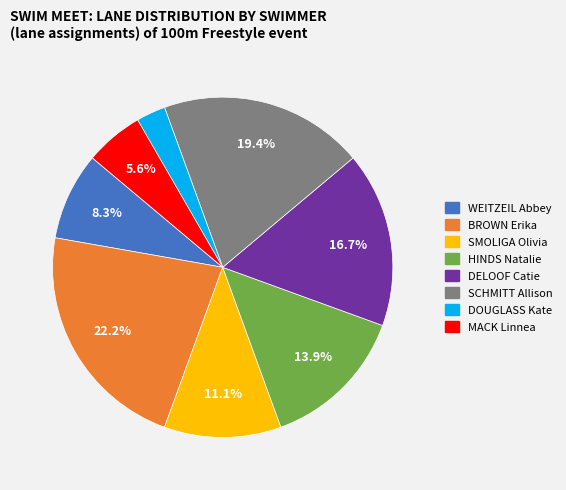

Rank the categories by value from highest to lowest.

BROWN Erika, SCHMITT Allison, DELOOF Catie, HINDS Natalie, SMOLIGA Olivia, WEITZEIL Abbey, MACK Linnea, DOUGLASS Kate